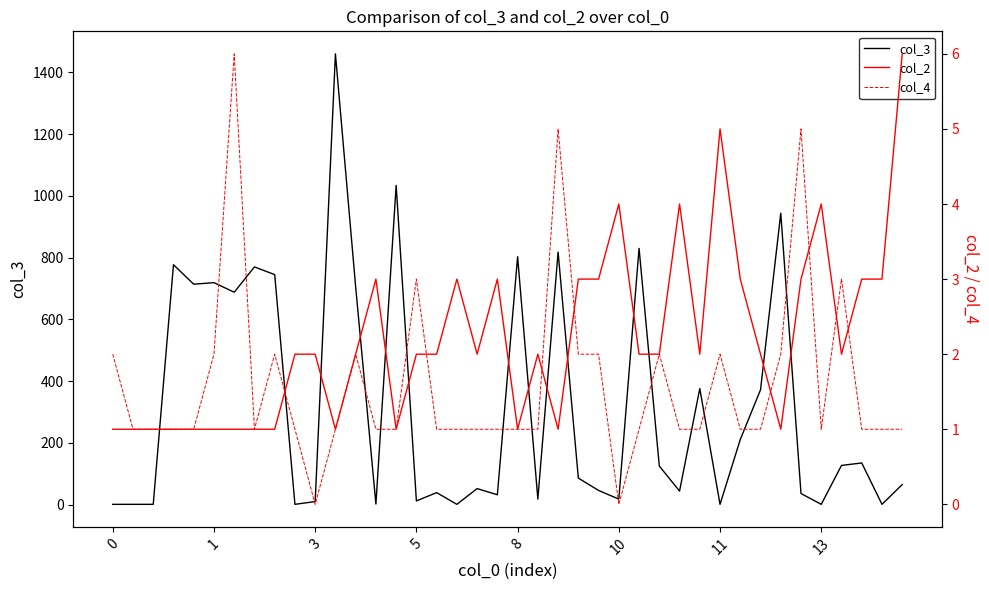

What is the difference between the highest and lowest values at 28?

43